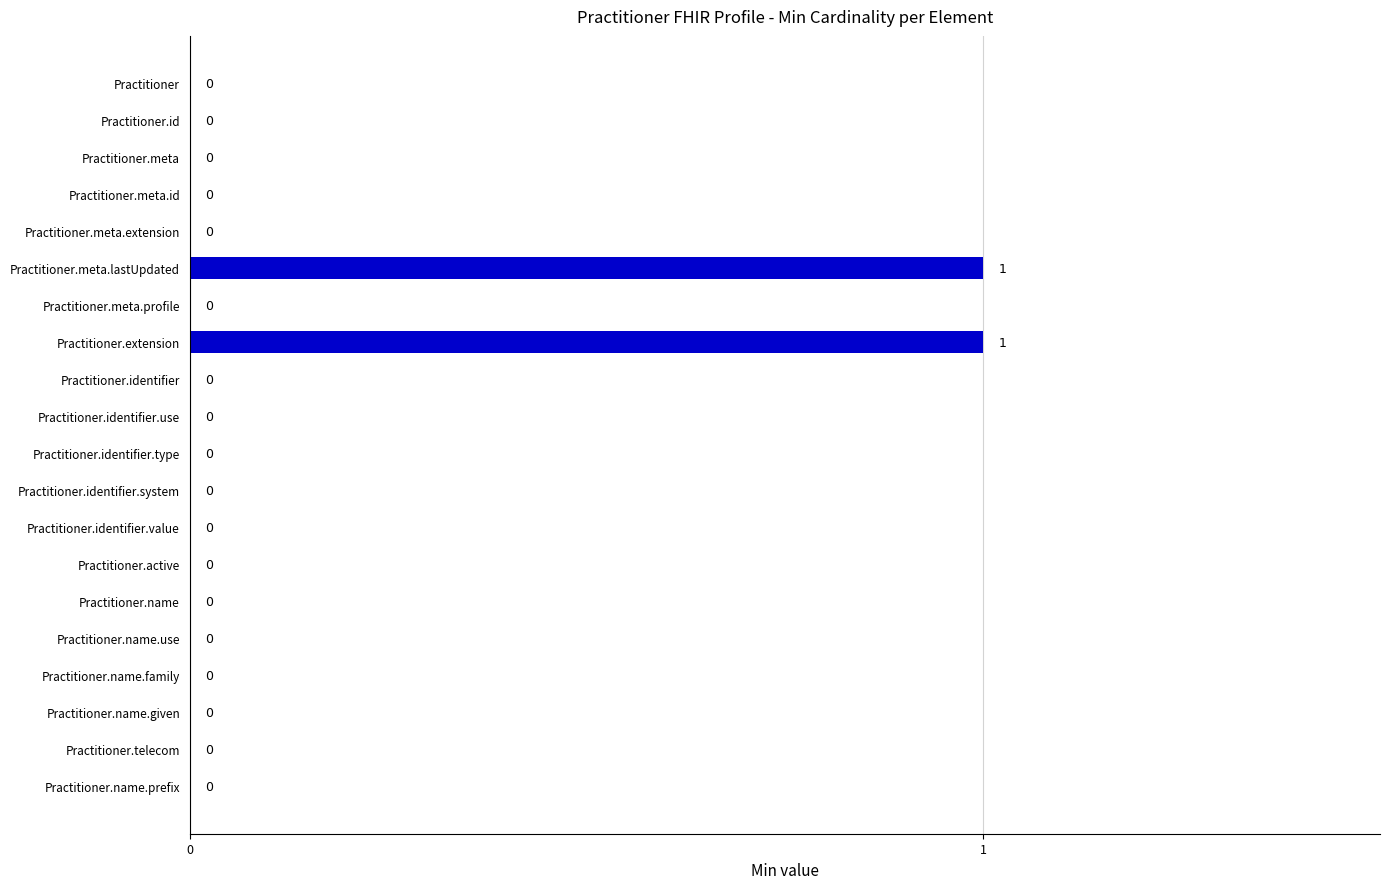

How many values exceed 0?

2